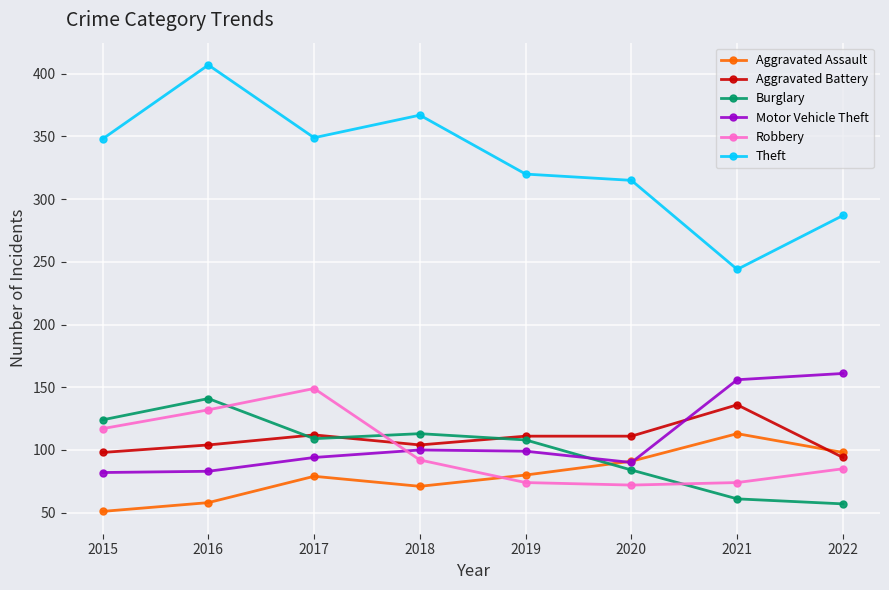

Which series has the largest total across all categories?

Theft